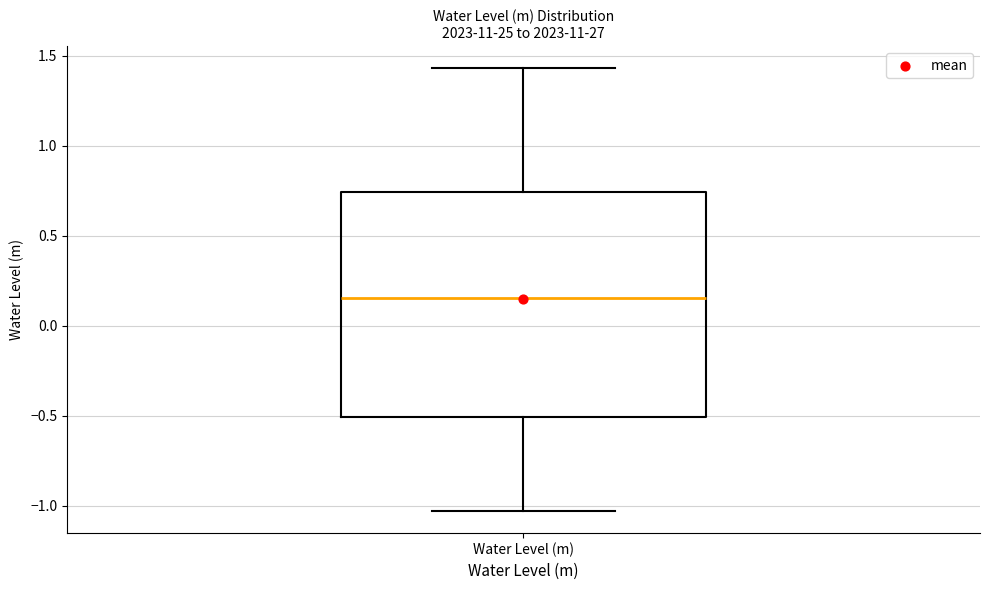

Where does the median line of the box for Water Level (m) sit on the y-axis? The values are not printed on the chart, so give them approximately, as read against the axis.

0.15